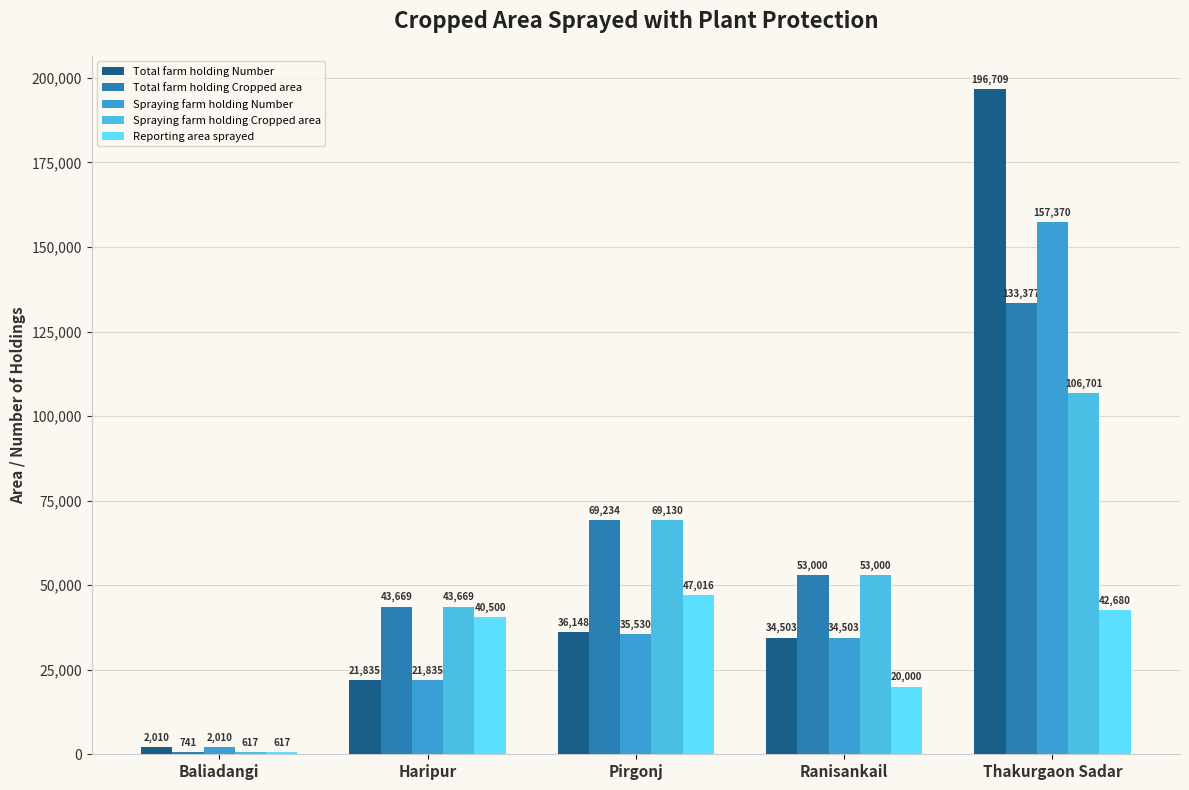

Reading left to right, extract all data points from this chart.

Total farm holding Number: Baliadangi=2010	Haripur=21835	Pirgonj=36148	Ranisankail=34503	Thakurgaon Sadar=196709
Total farm holding Cropped area: Baliadangi=741	Haripur=43669	Pirgonj=69234	Ranisankail=53000	Thakurgaon Sadar=133377
Spraying farm holding Number: Baliadangi=2010	Haripur=21835	Pirgonj=35530	Ranisankail=34503	Thakurgaon Sadar=157370
Spraying farm holding Cropped area: Baliadangi=617	Haripur=43669	Pirgonj=69130	Ranisankail=53000	Thakurgaon Sadar=106701
Reporting area sprayed: Baliadangi=617	Haripur=40500	Pirgonj=47016	Ranisankail=20000	Thakurgaon Sadar=42680